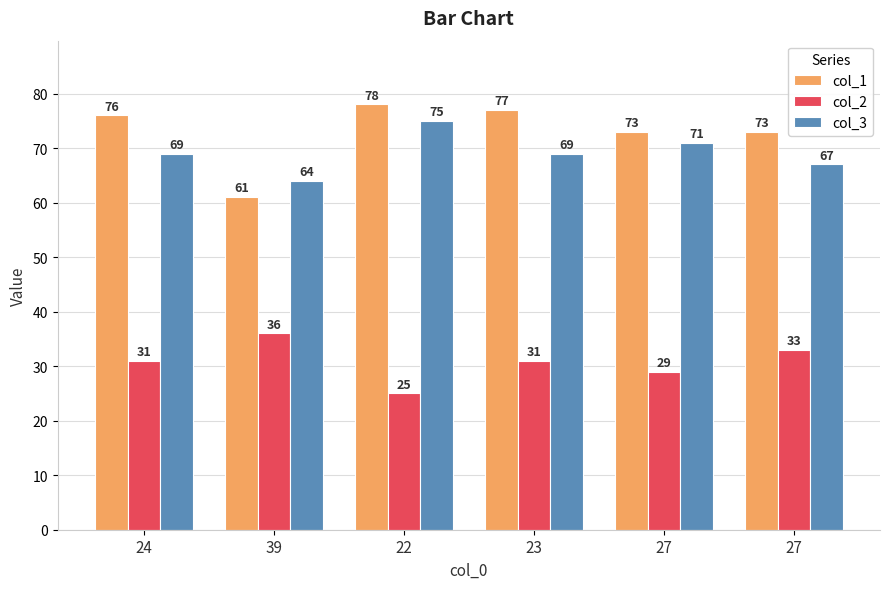

Where is col_3 nearest to the value 69?

24